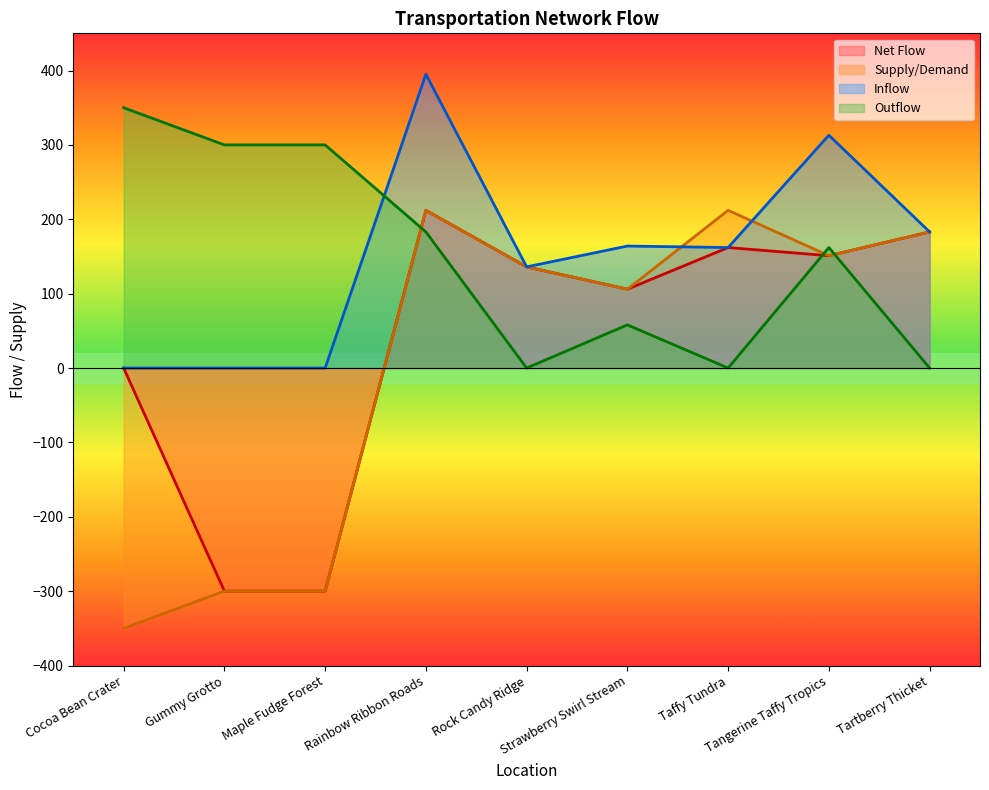

The value of Supply/Demand at Tangerine Taffy Tropics is 251. True or false?

False